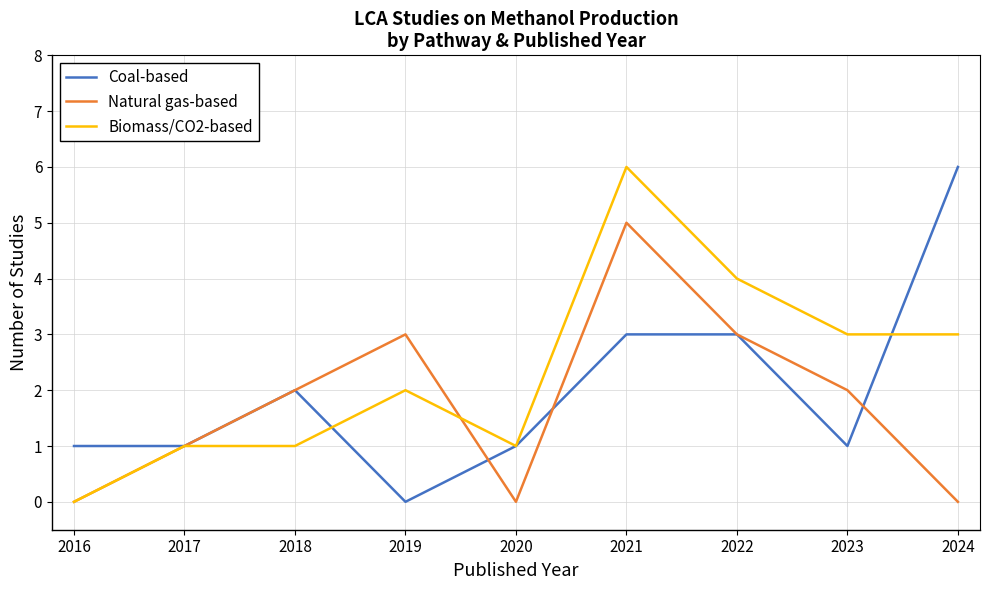

Which series changed the most between 2018 and 2021?

Biomass/CO2-based